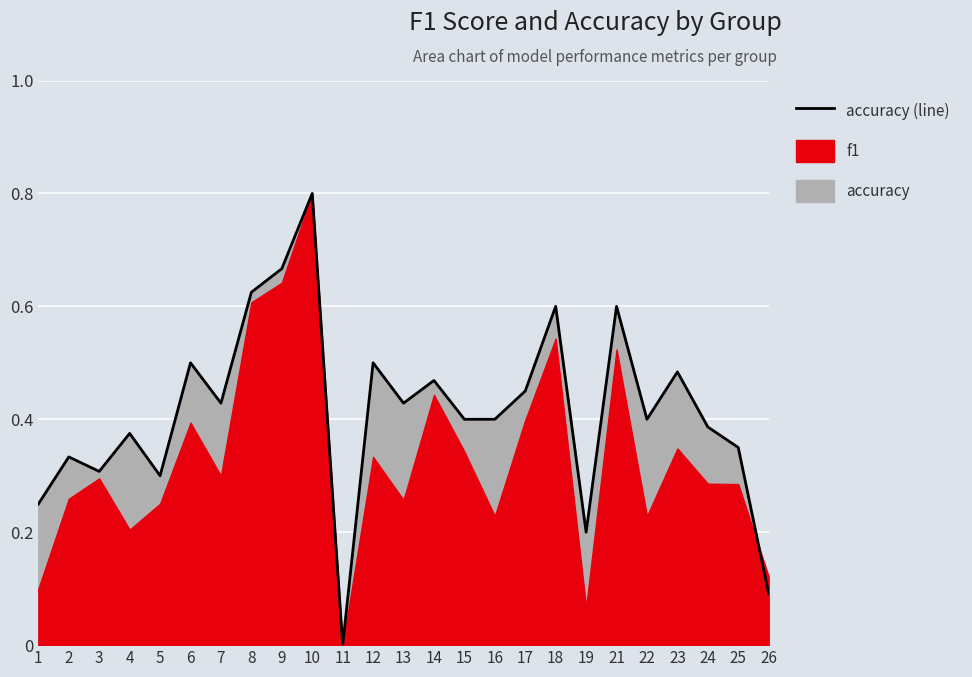

How many lines are shown in the chart?

1